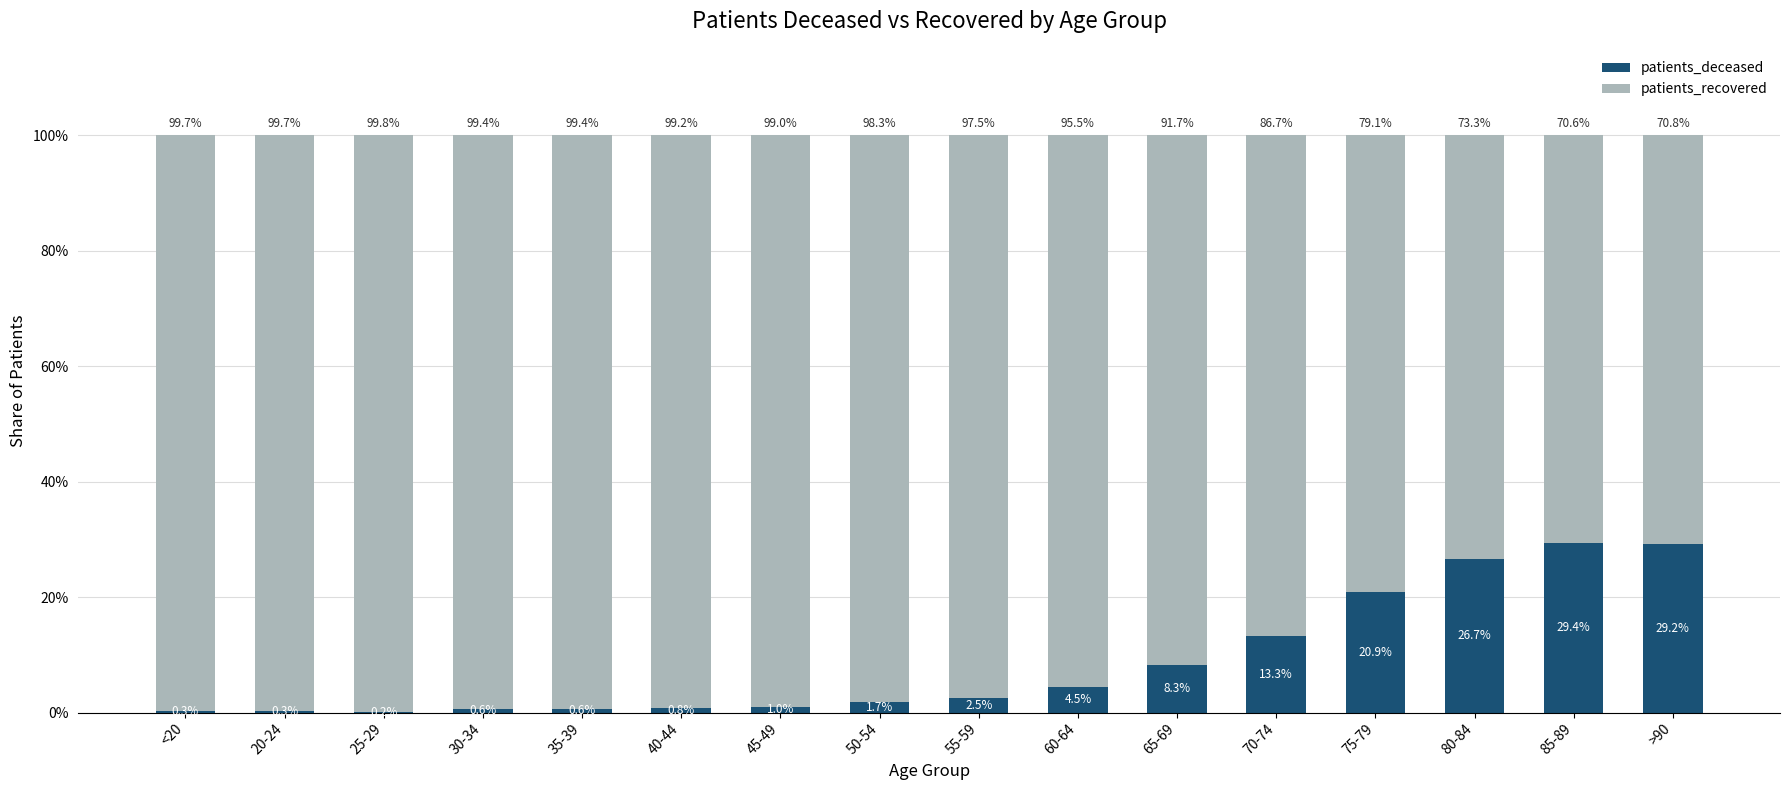

Where is patients_deceased nearest to the value 14?

70-74